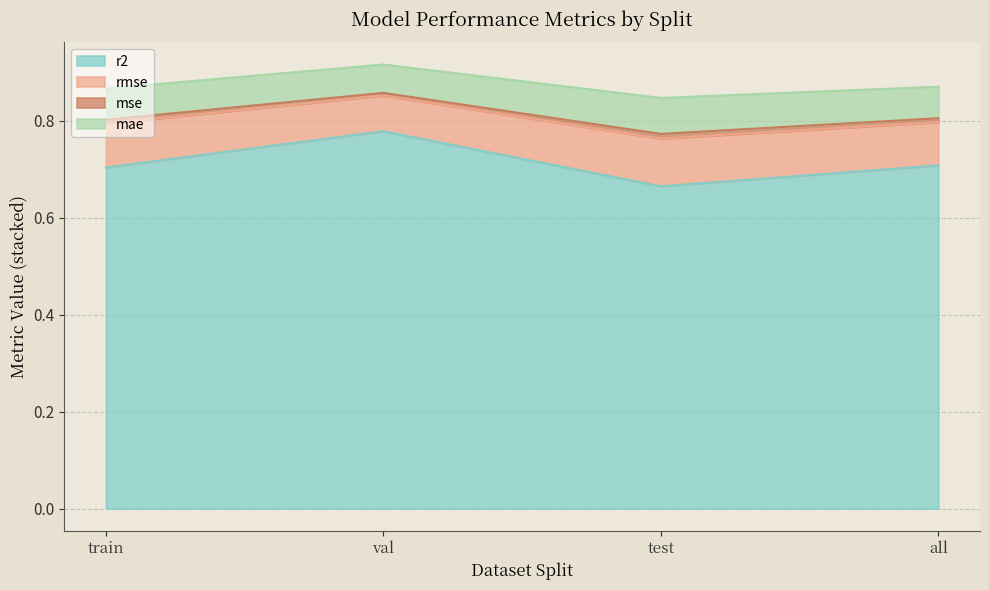

Between train and val, which is larger?

val